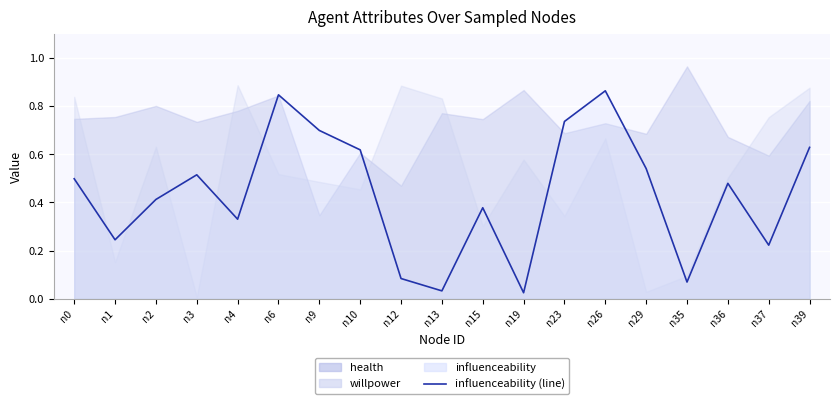

What is the average value?

0.4